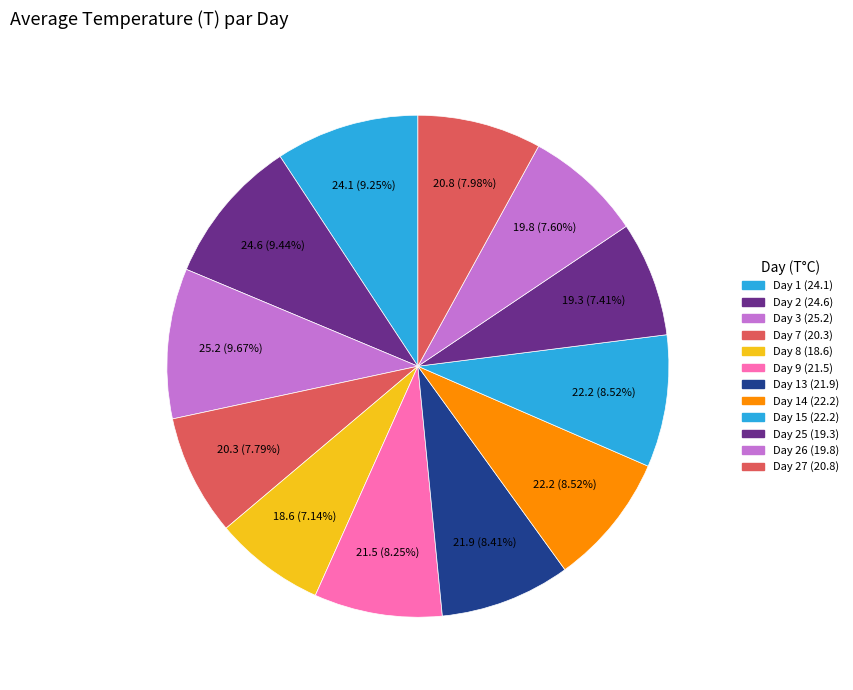

Count the number of slices in the pie.

12